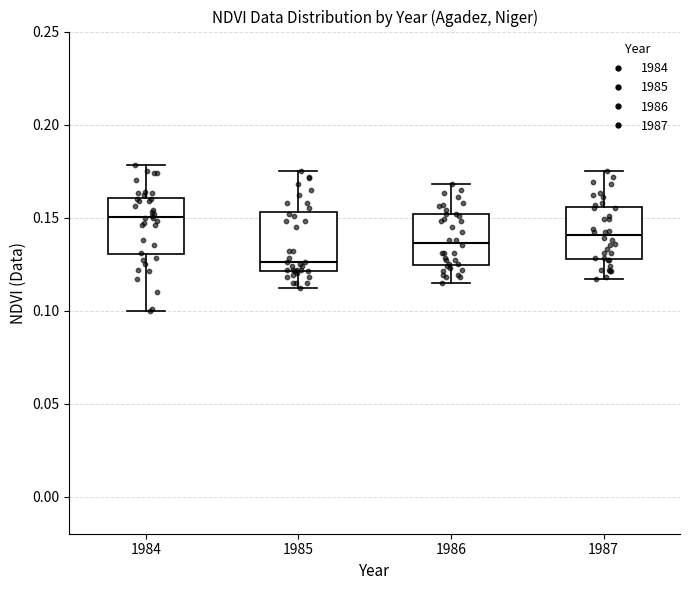

Reading left to right, transcribe this box plot: for each box, give where its median line is, the range the box spans, and where its two whiskers end, as read against the y-axis. The values are not printed on the chart, so give them approximately, as read against the axis.

1984: median 0.150, box 0.130 to 0.160, whiskers 0.100 to 0.180
1985: median 0.125, box 0.120 to 0.155, whiskers 0.110 to 0.175
1986: median 0.135, box 0.125 to 0.150, whiskers 0.115 to 0.170
1987: median 0.140, box 0.130 to 0.155, whiskers 0.115 to 0.175